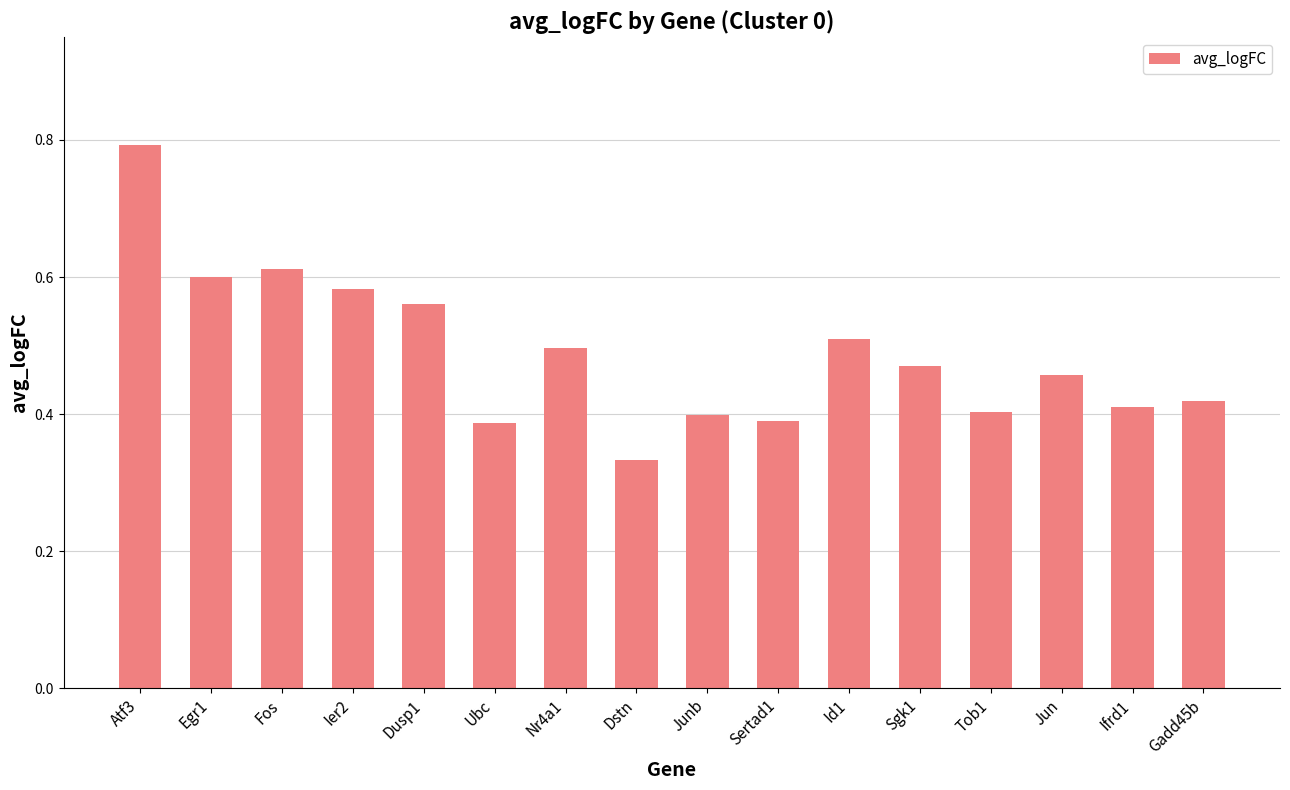

Does the chart contain any negative values?

No